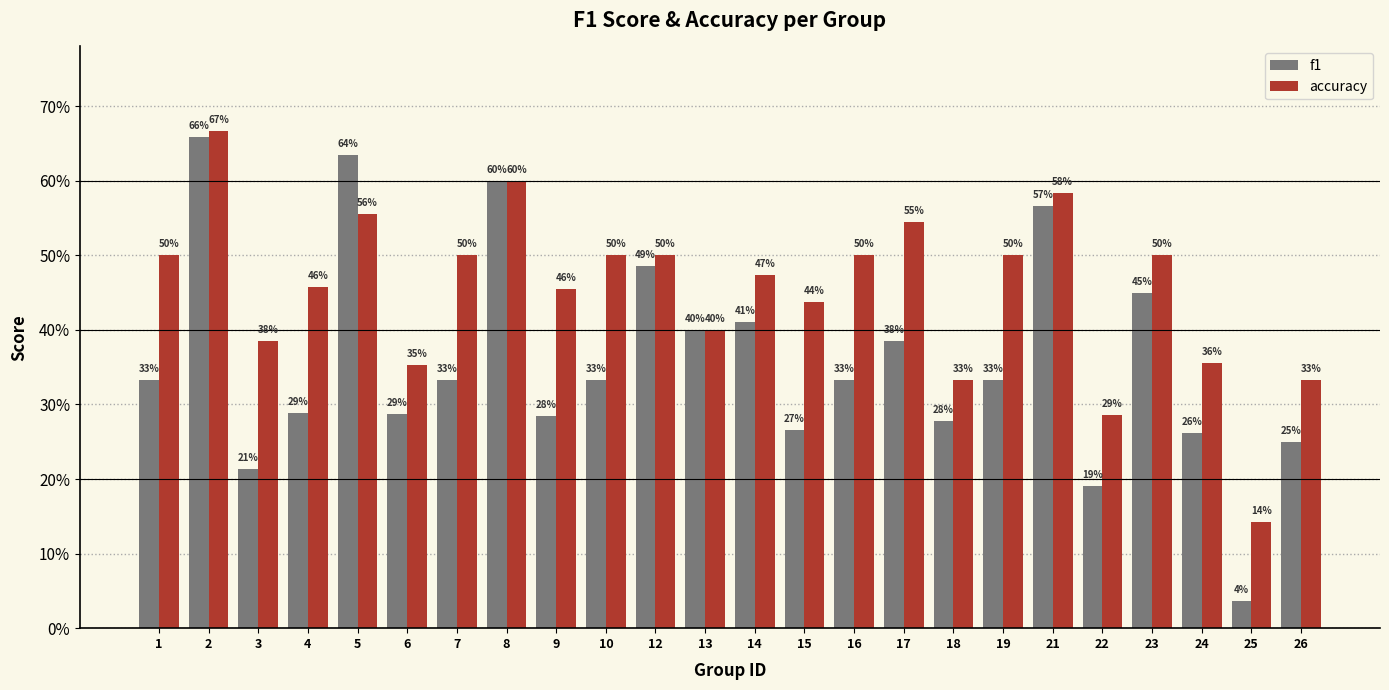

What is the maximum value for accuracy?

0.7